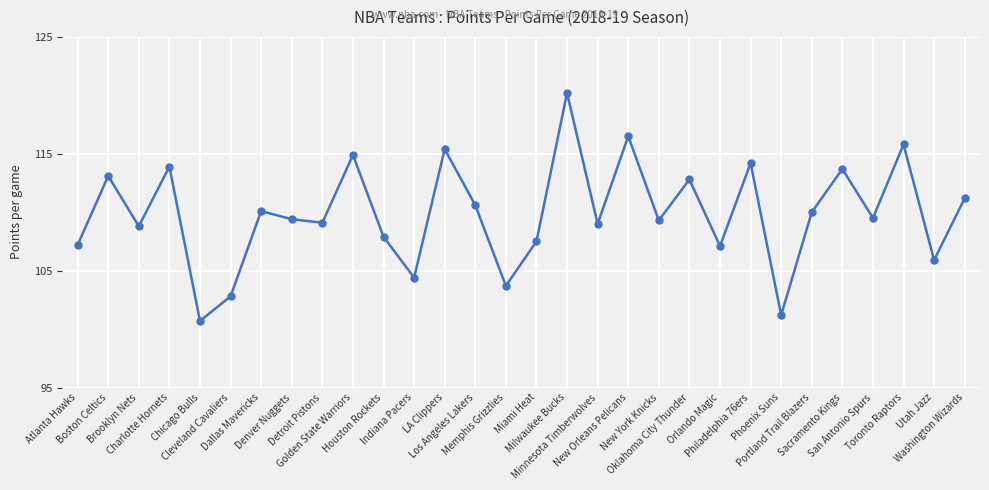

True or false: there are more than 1 points higher than both neighbors.

True